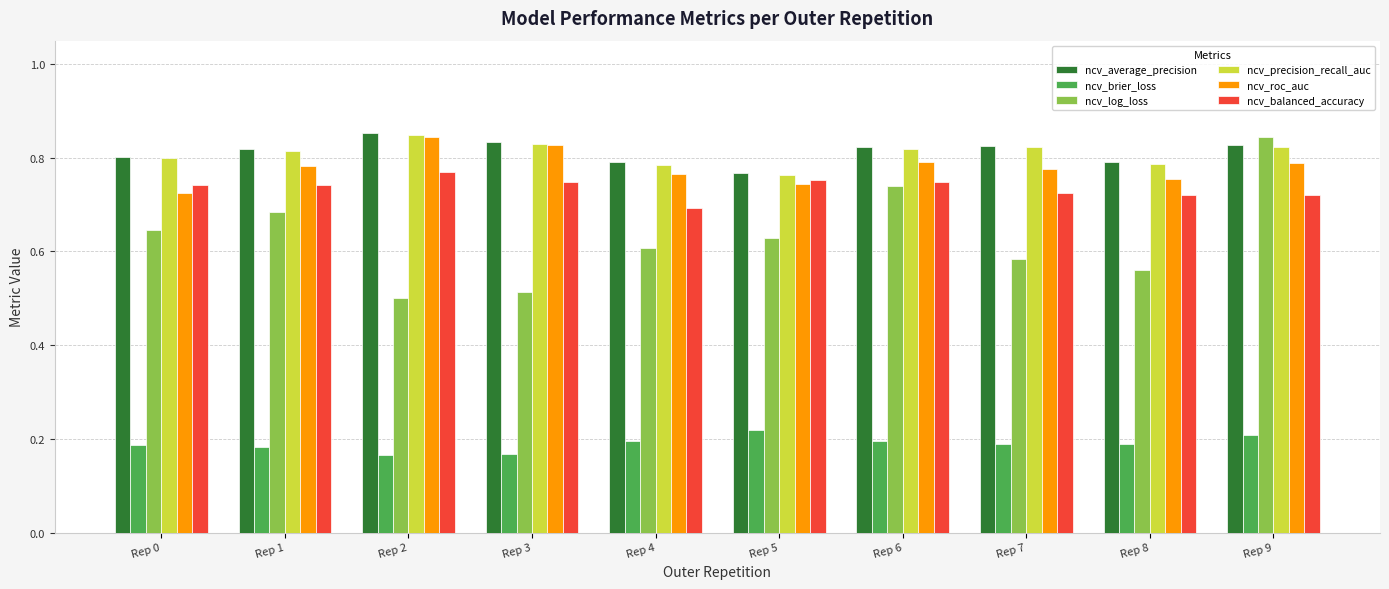

Which series has the largest range (max minus min)?

ncv_log_loss